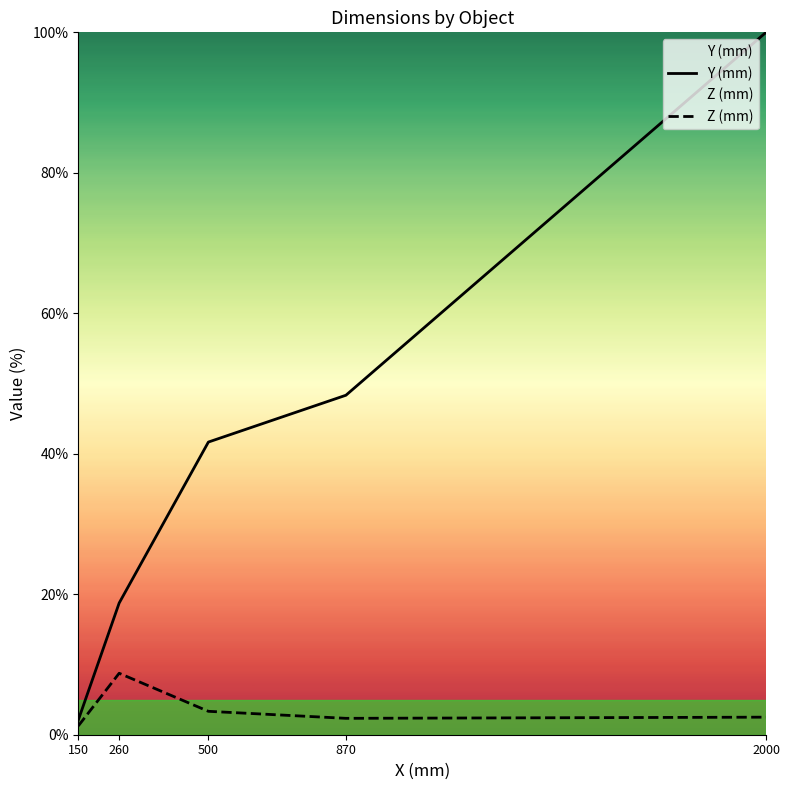

At which category is the sum across all series the highest?

2000